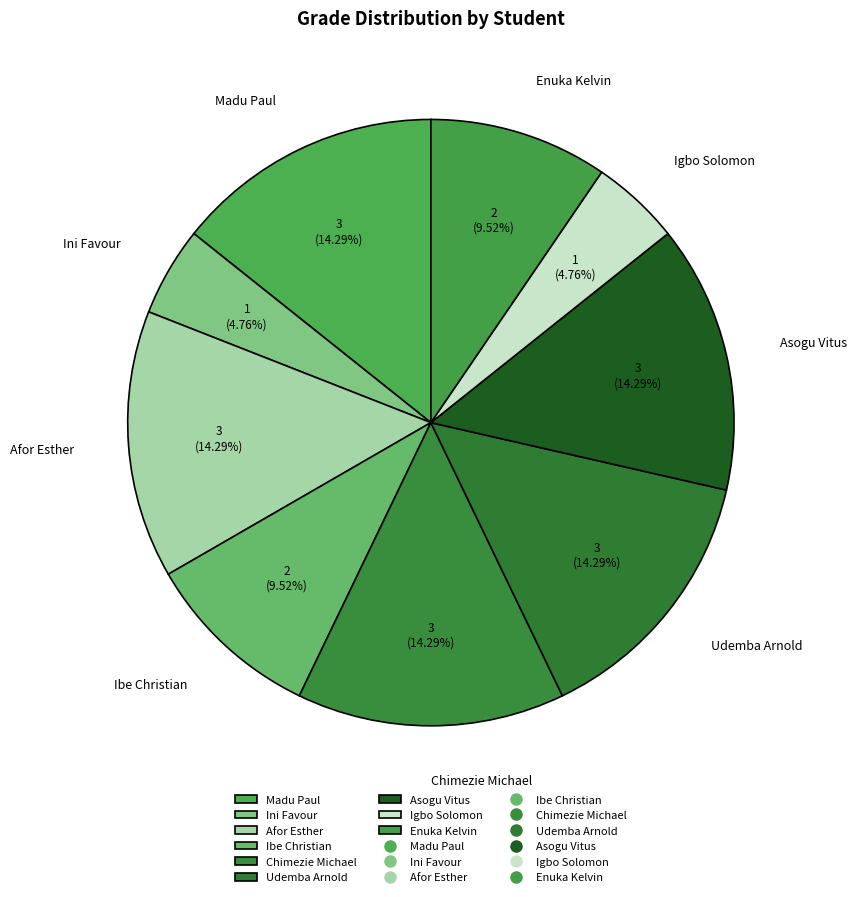

What is the ratio of the value at Madu Paul to the value at Igbo Solomon?

3.0